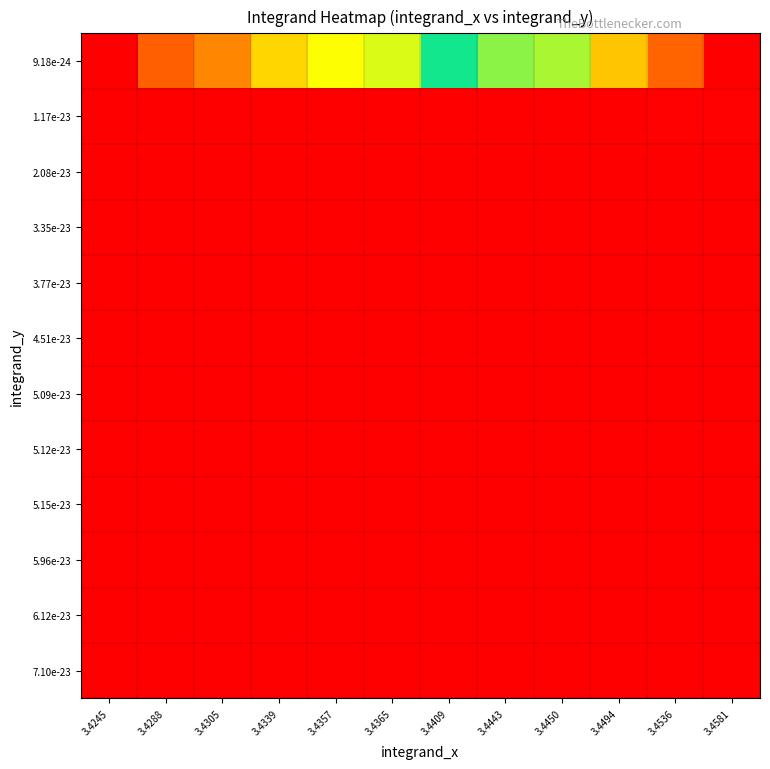

How many data points does each series have?

12